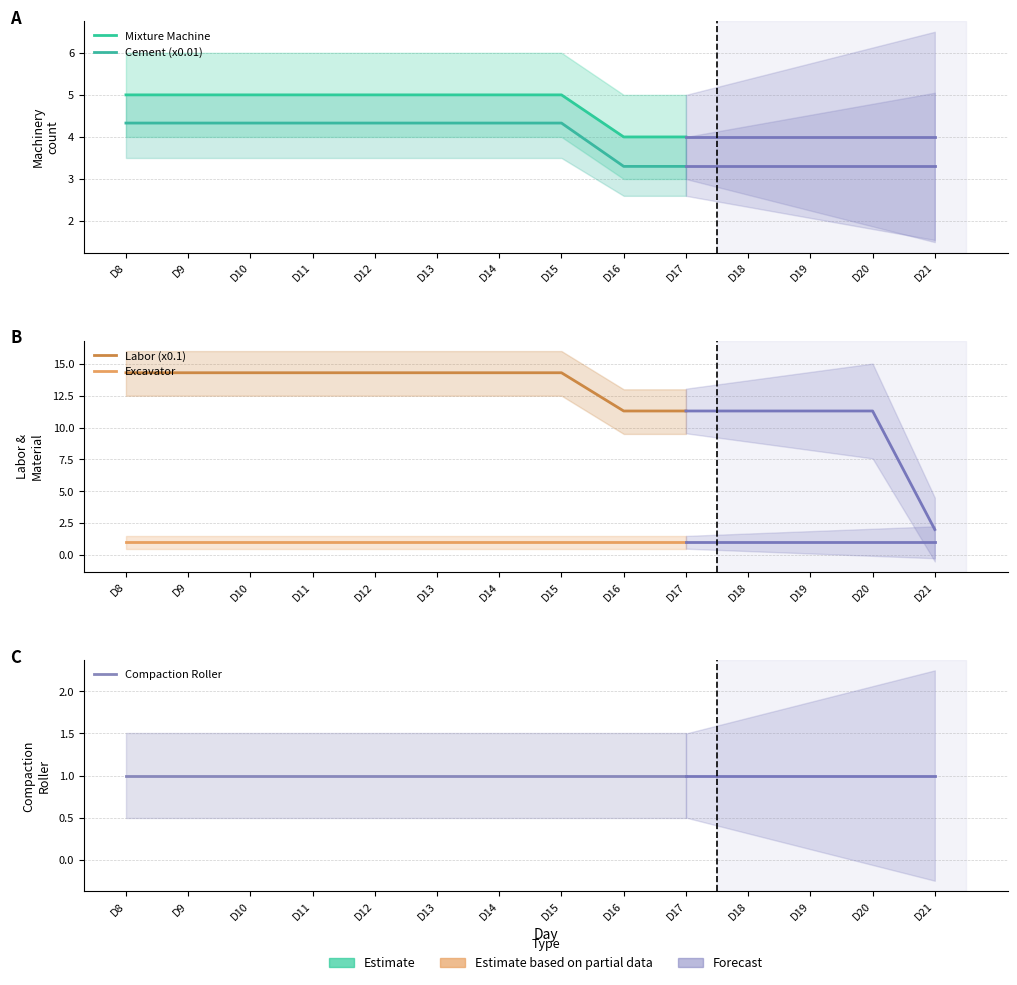

What are all the series names shown in the legend?

Mixture Machine, Cement (x0.01), Labor (x0.1), Excavator, Compaction Roller